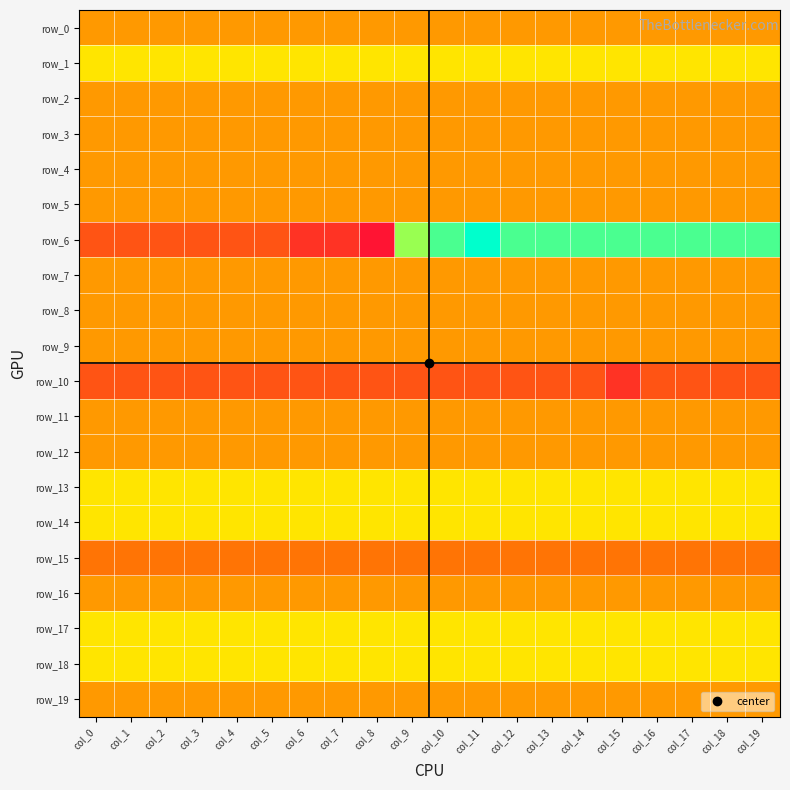

What value does the row_5 series have at col_15?

-1